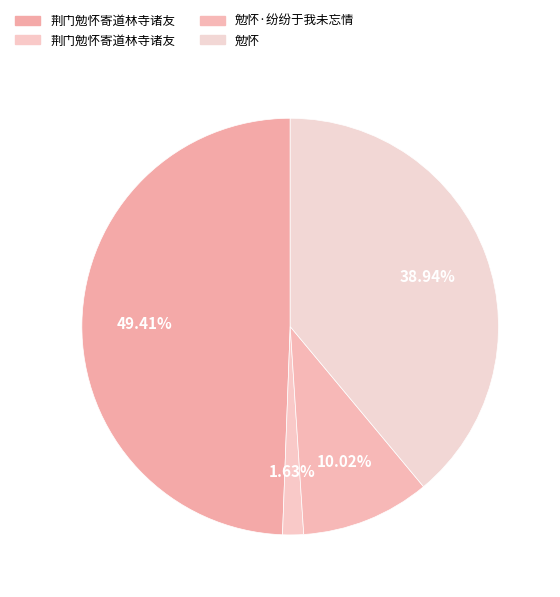

Is there a majority slice in this chart?

No